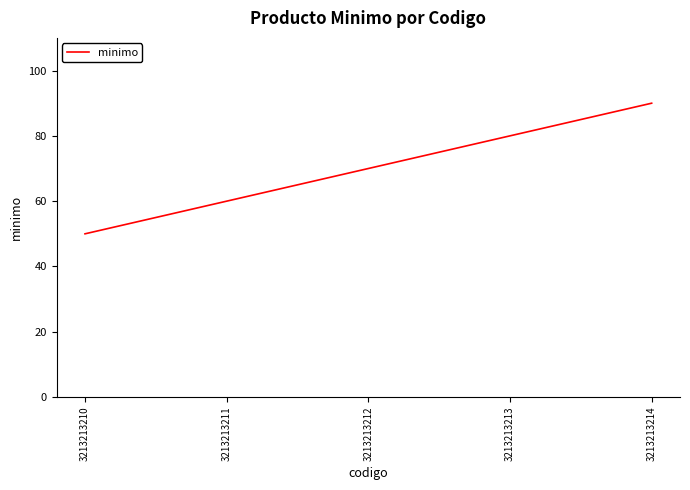

At which category does the chart reach its minimum across all series?

3213213210